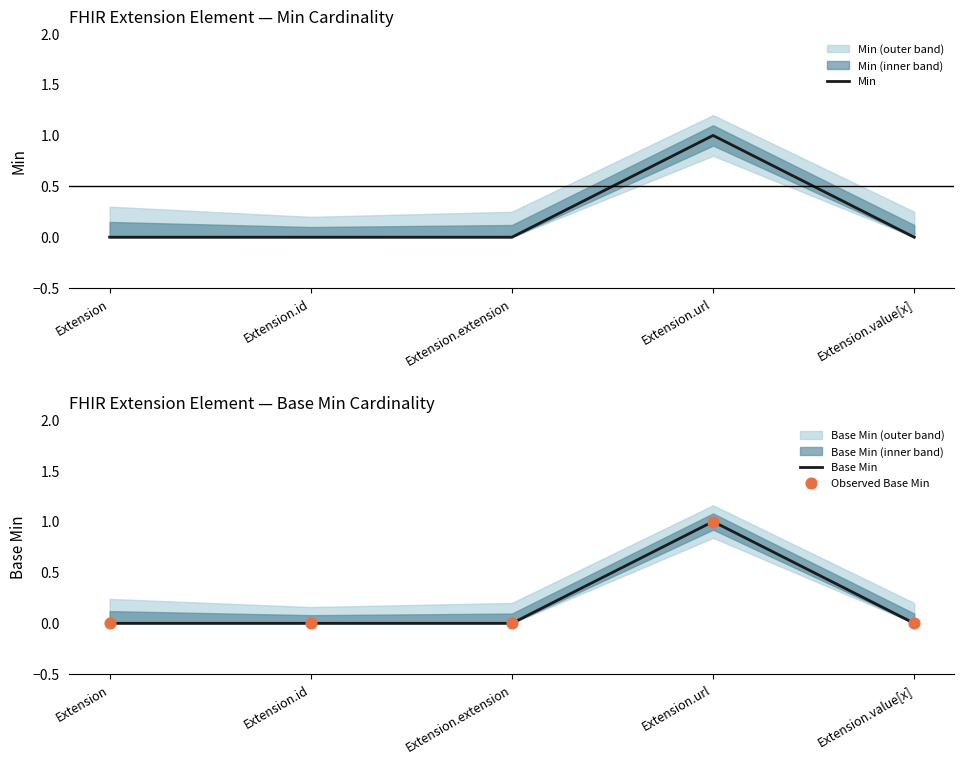

Which series contains the highest Y value?

Min